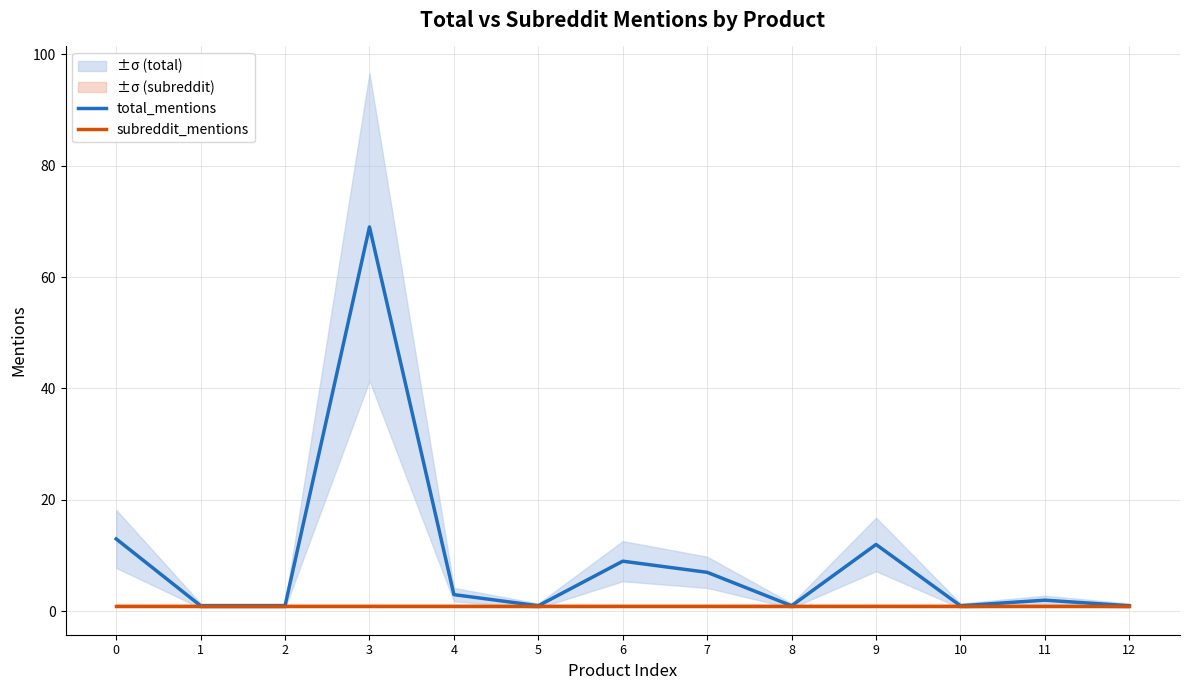

What is the total value across all series at 12?

2